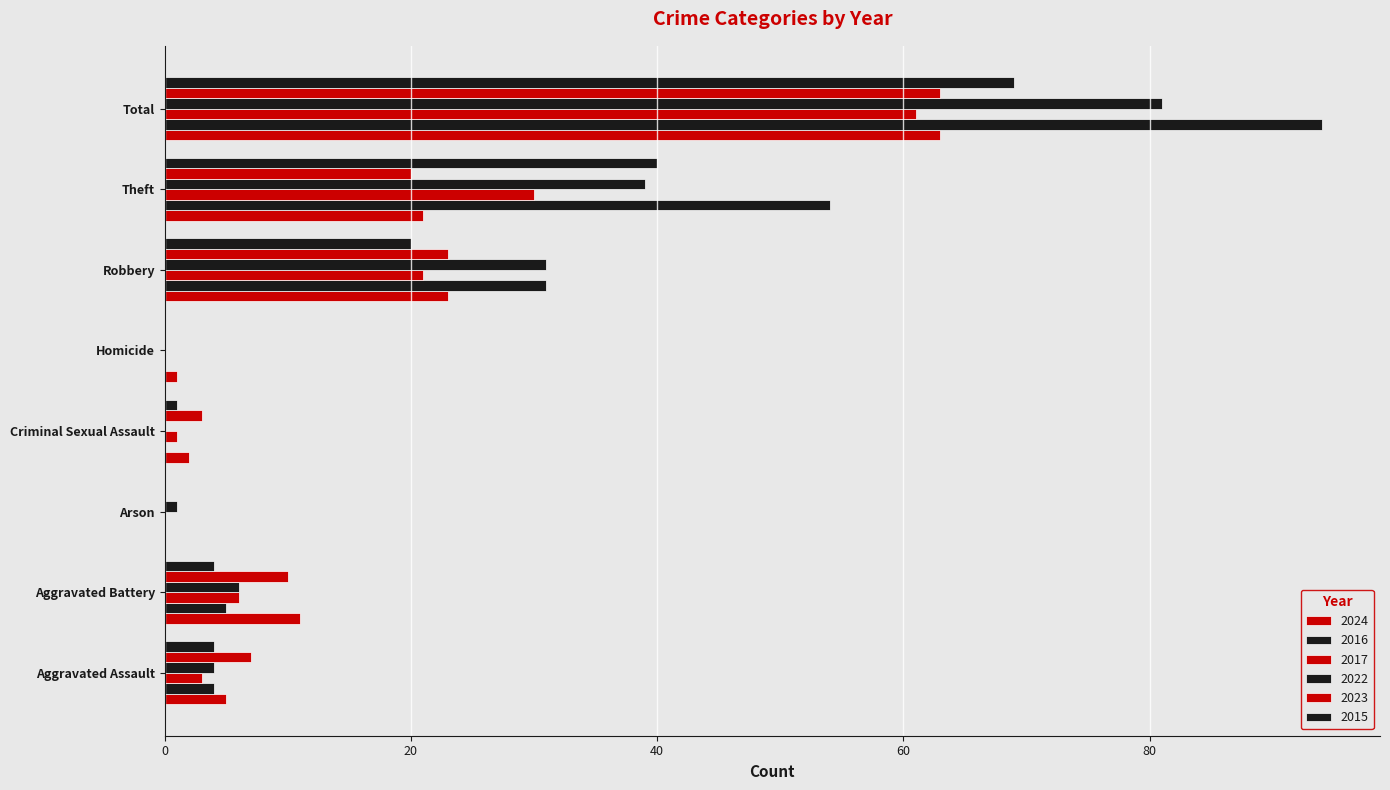

Is it true that 2016 equals 54 at Theft?

True